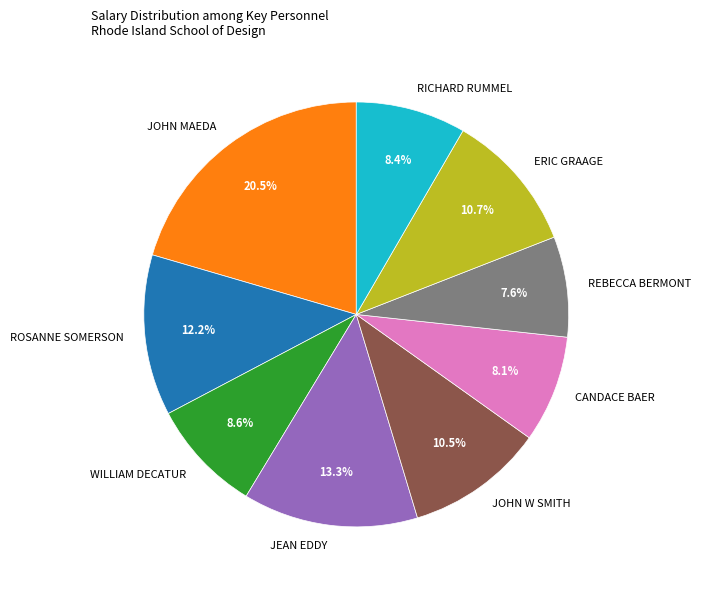

How much of the chart is everything except ROSANNE SOMERSON?

87.8%